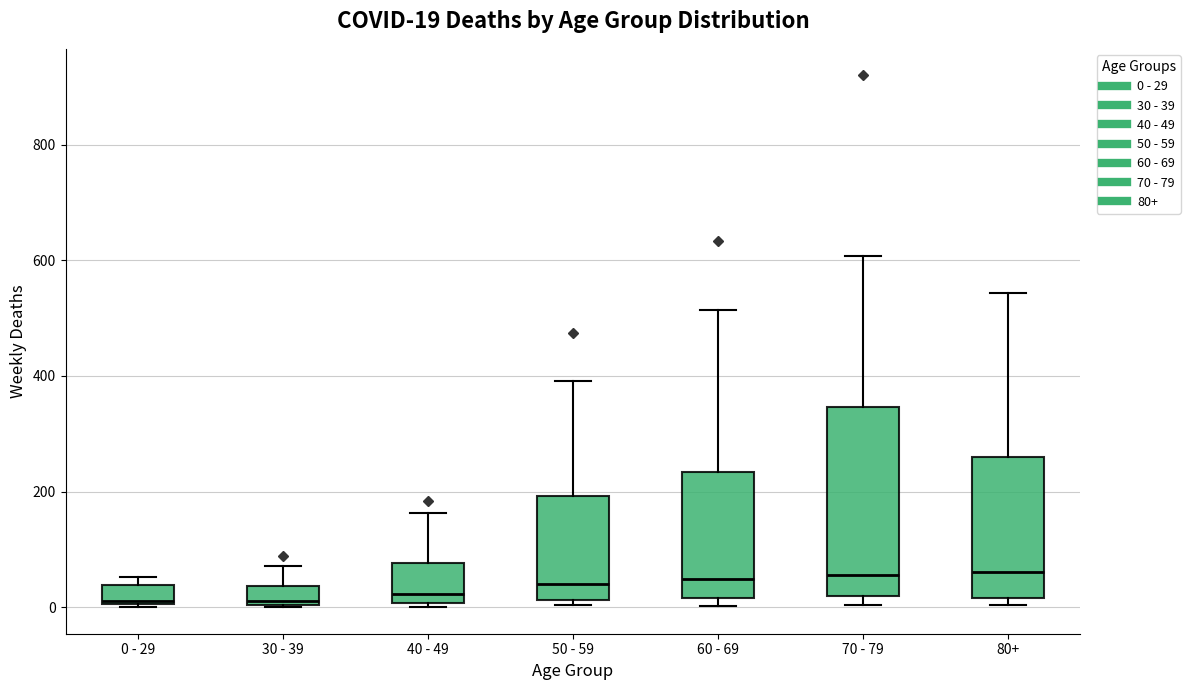

Comparing the boxes themselves (not the whiskers), which one is the tallest?

70 - 79